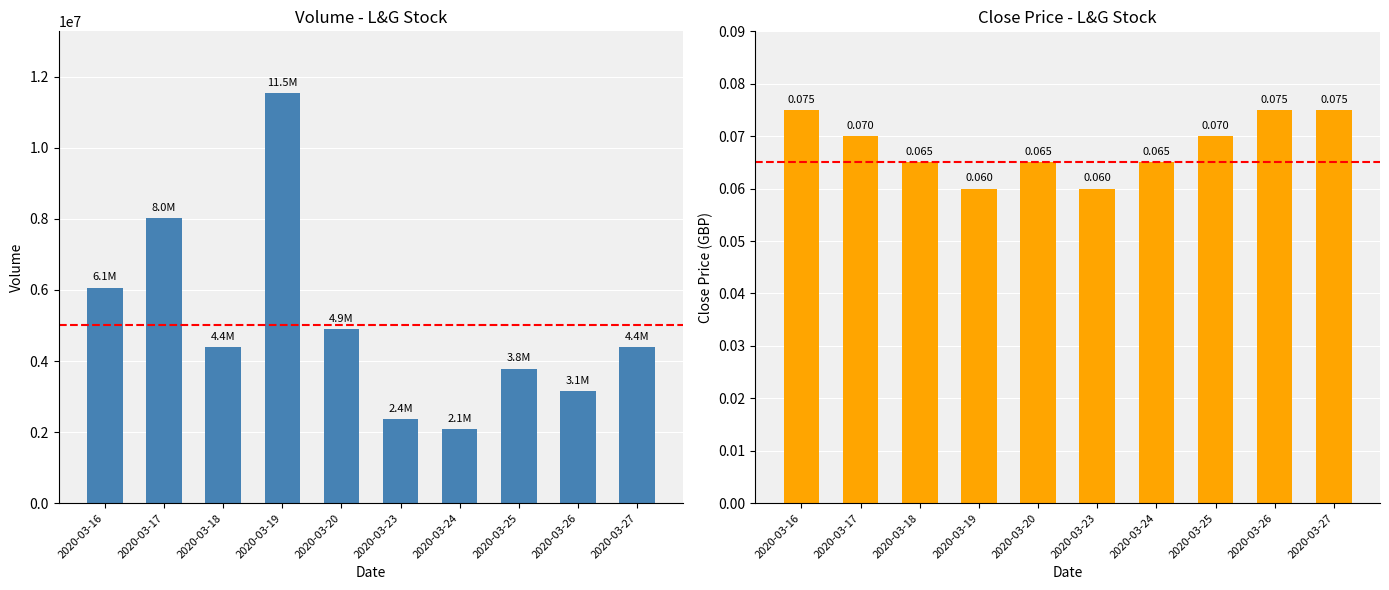

Which series has the widest spread of values?

vol